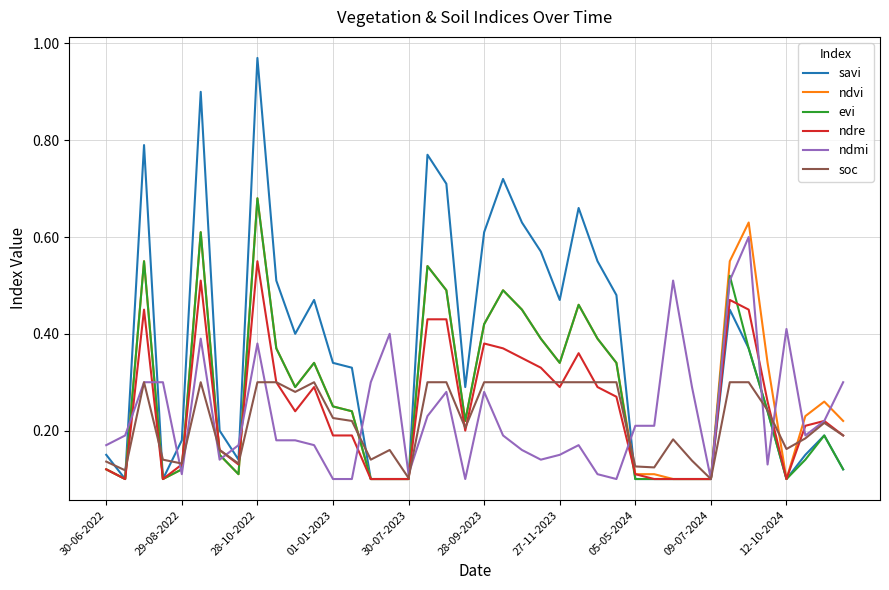

Which series has the widest spread of values?

savi